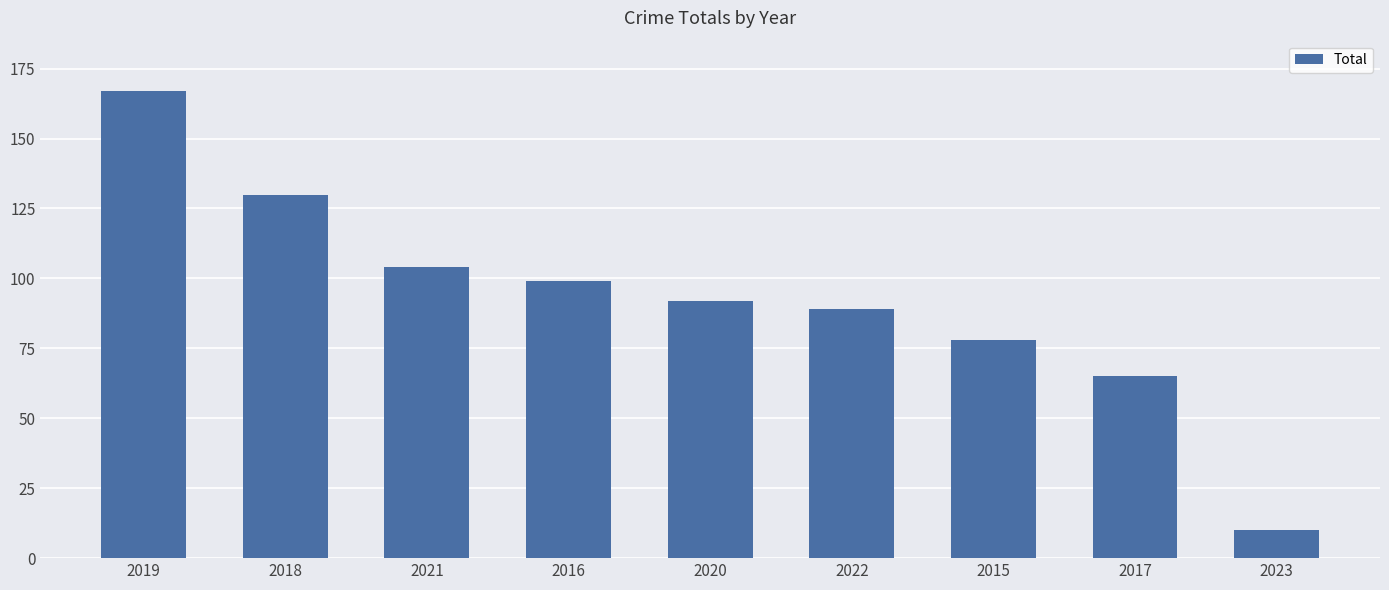

What is the sum of the values at 2019 and 2016?

266